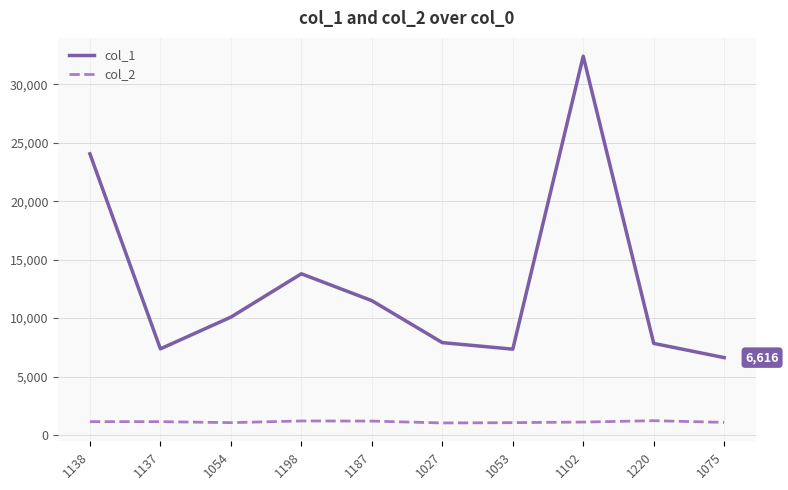

What are all the series names shown in the legend?

col_1, col_2